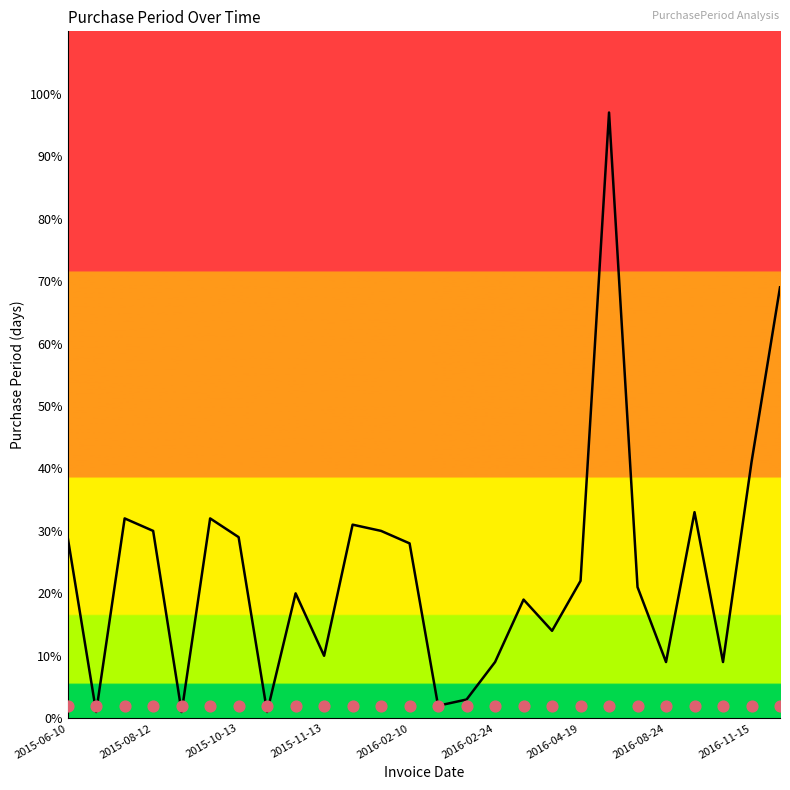

Between 2016-02-10 and 2015-08-12, which is larger?

2015-08-12